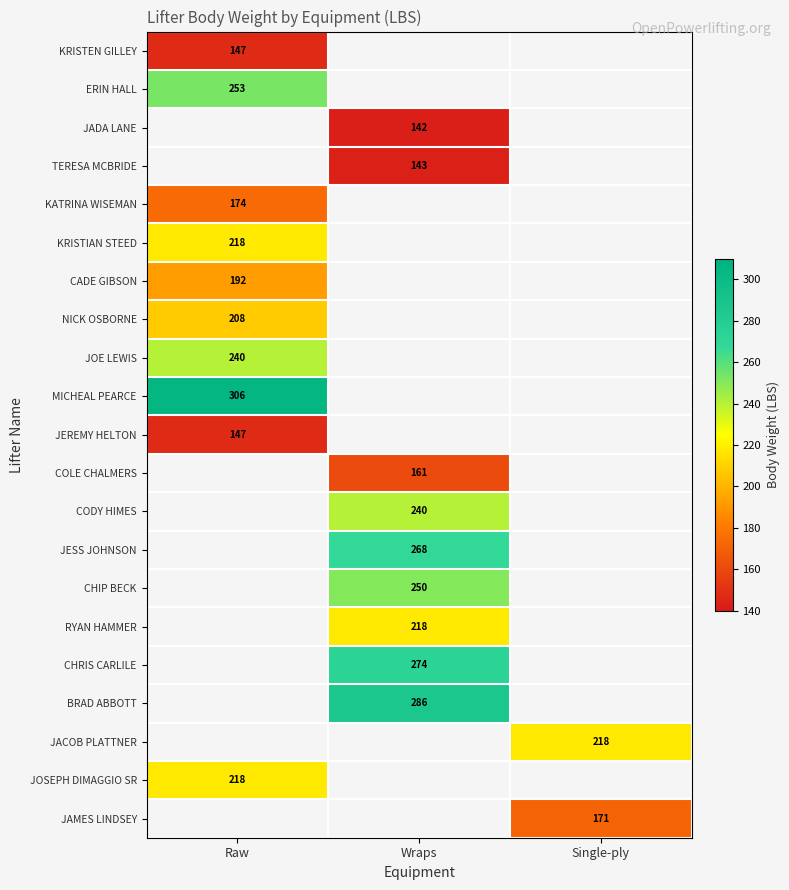

At which category does the chart reach its minimum across all series?

Wraps